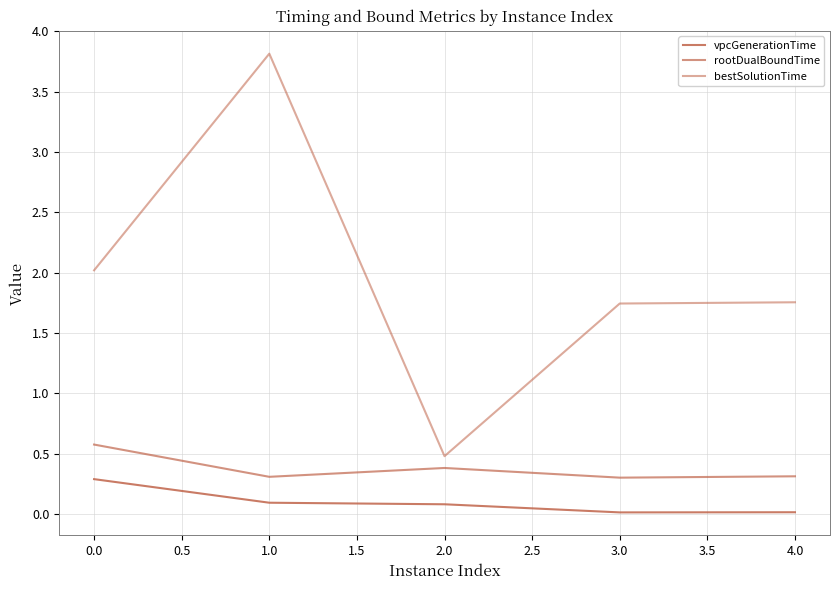

Is this an area chart (filled region under the line)?

No